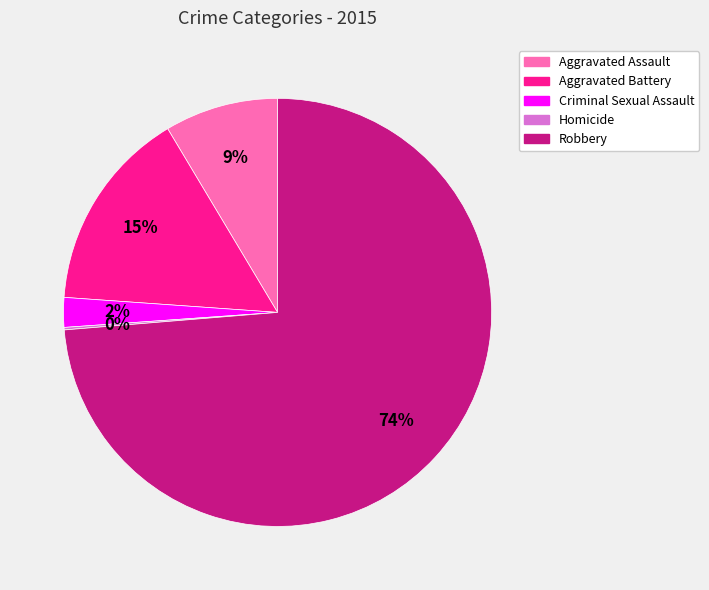

To the nearest percent, what is the average slice percentage?

20%